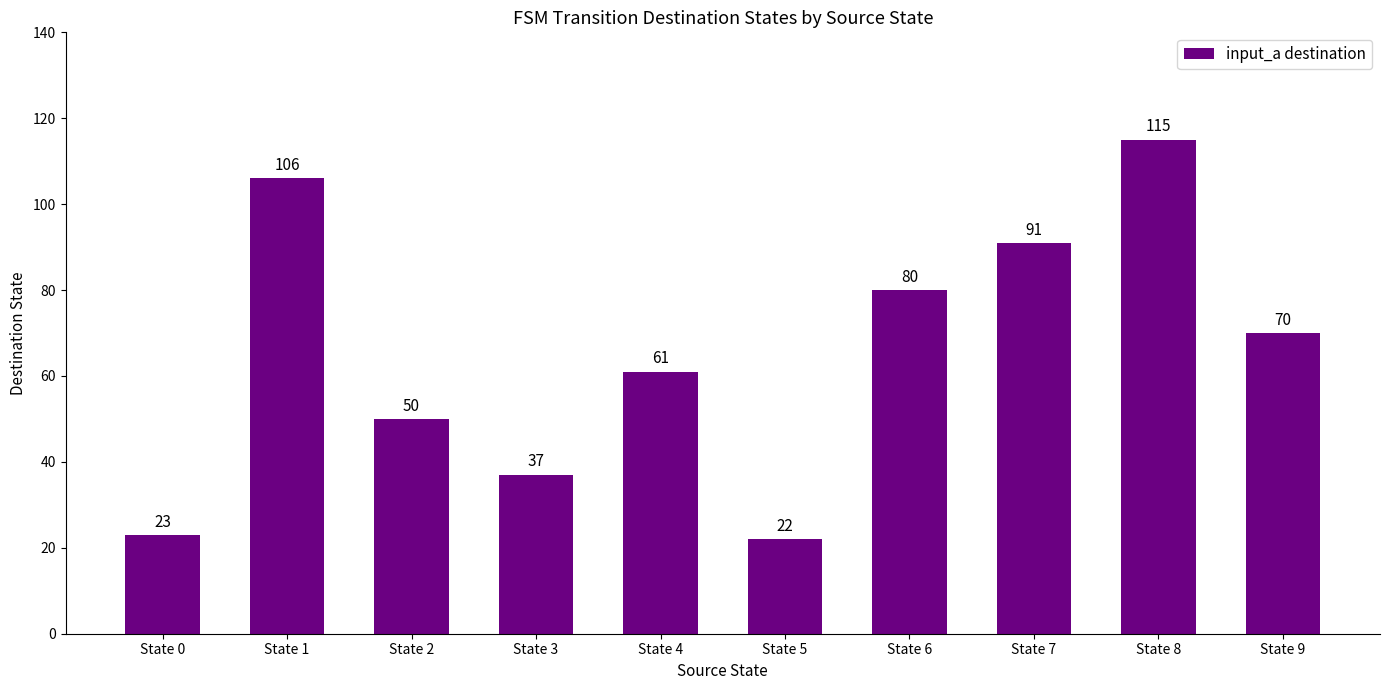

At which label is the value closest to 68?

State 9